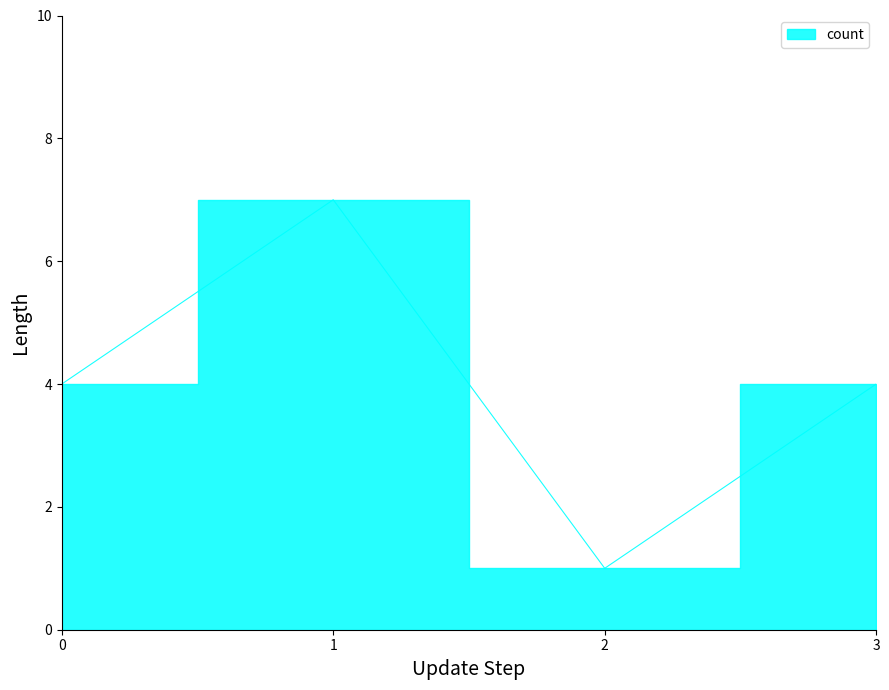

What is the minimum value shown in the chart?

1